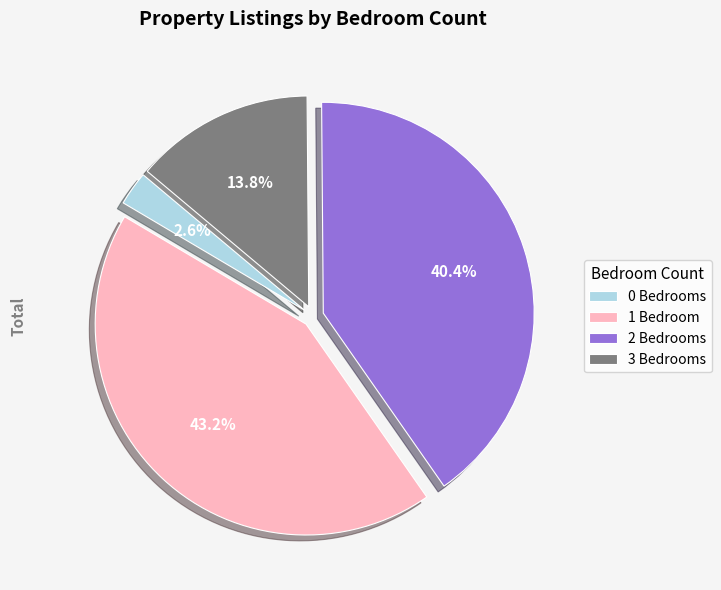

Between 0 Bedrooms and 3 Bedrooms, which is larger?

3 Bedrooms